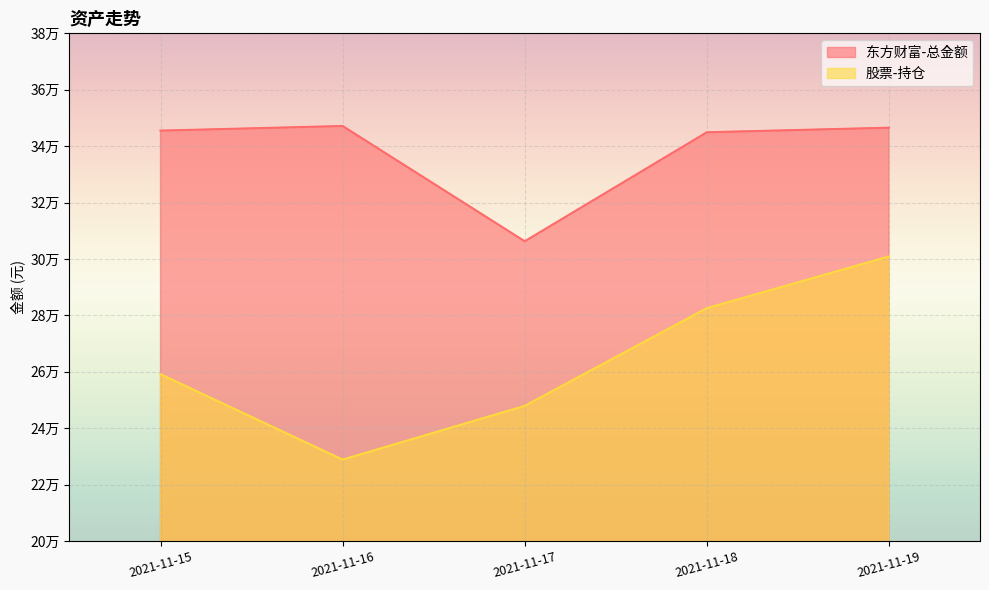

Reading right to left, extract all data points from this chart.

东方财富-总金额: 346540.2	344912.8	306264.3	347139.3	345500.9
股票-持仓: 300883.1	282550.6	247896.4	228849.0	259115.0